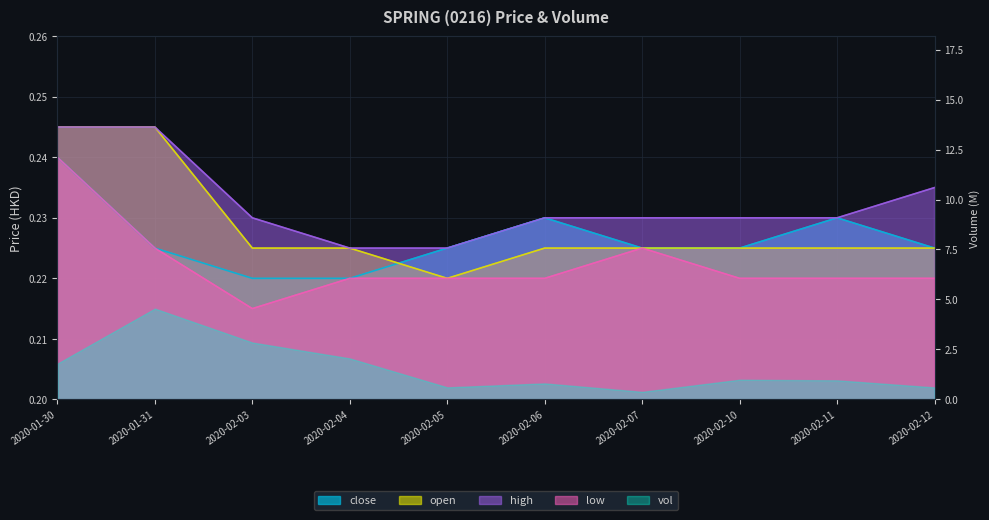

True or false: high and open cross at least once.

False